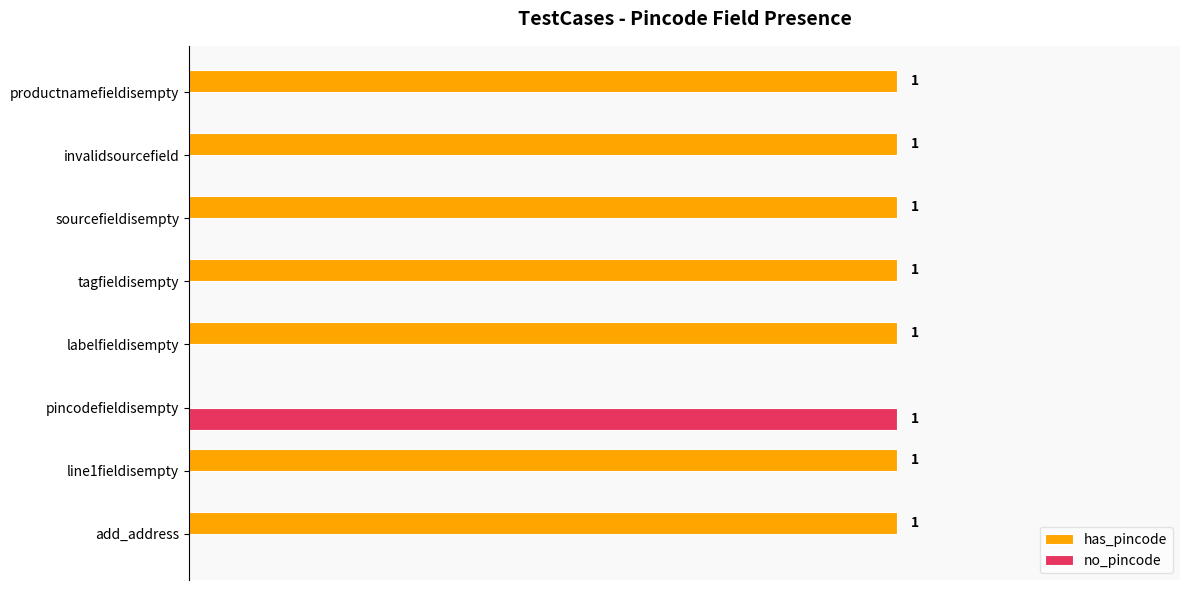

Where is has_pincode nearest to the value 0?

pincodefieldisempty